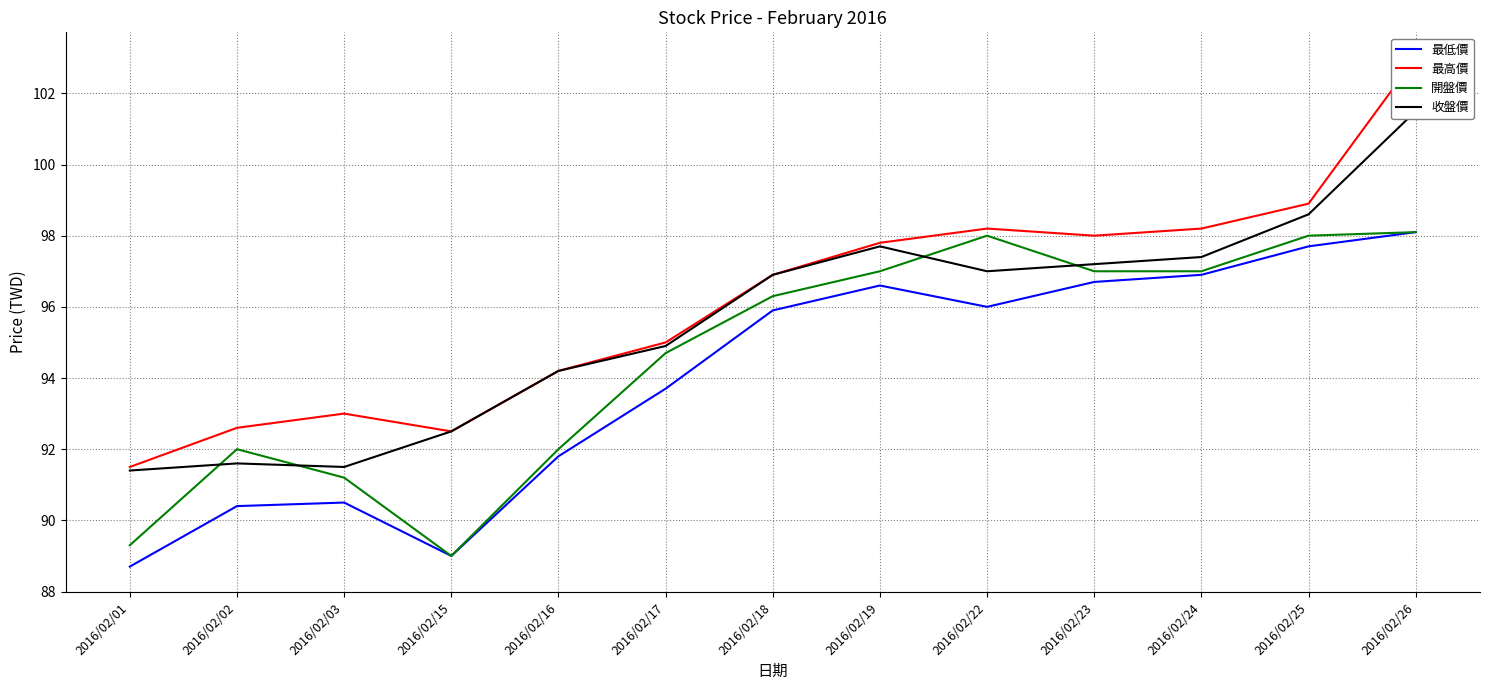

Reading left to right, list all the values displayed in this chart.

最低價: 88.7	90.4	90.5	89.0	91.8	93.7	95.9	96.6	96.0	96.7	96.9	97.7	98.1
最高價: 91.5	92.6	93.0	92.5	94.2	95.0	96.9	97.8	98.2	98.0	98.2	98.9	103.0
開盤價: 89.3	92.0	91.2	89.0	92.0	94.7	96.3	97.0	98.0	97.0	97.0	98.0	98.1
收盤價: 91.4	91.6	91.5	92.5	94.2	94.9	96.9	97.7	97.0	97.2	97.4	98.6	101.5